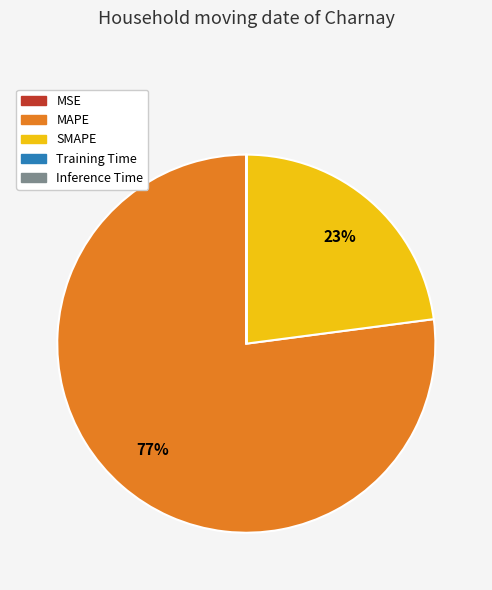

What percentage is the MAPE slice, to the nearest percent?

77%